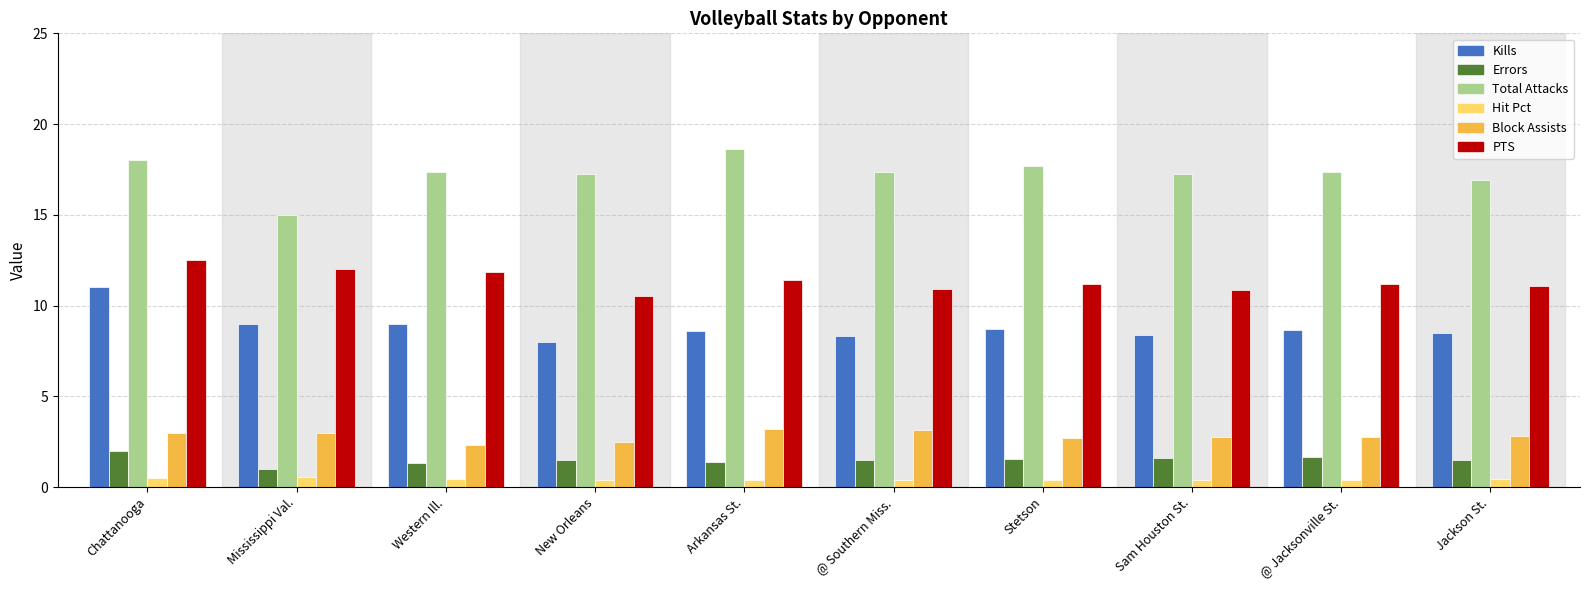

What is the label of the 9th bar from the right?

Mississippi Val.